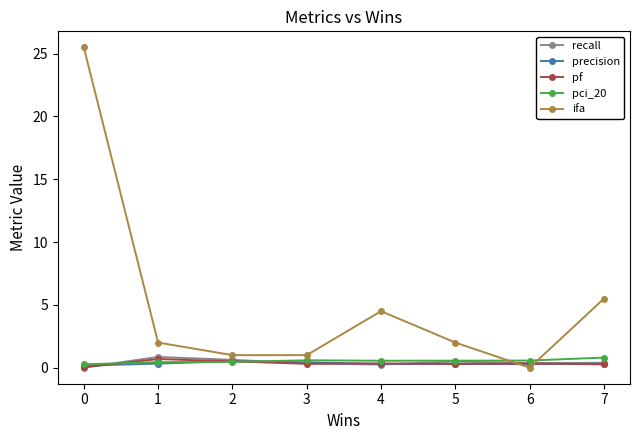

Does the chart display data point markers on the line(s)?

Yes